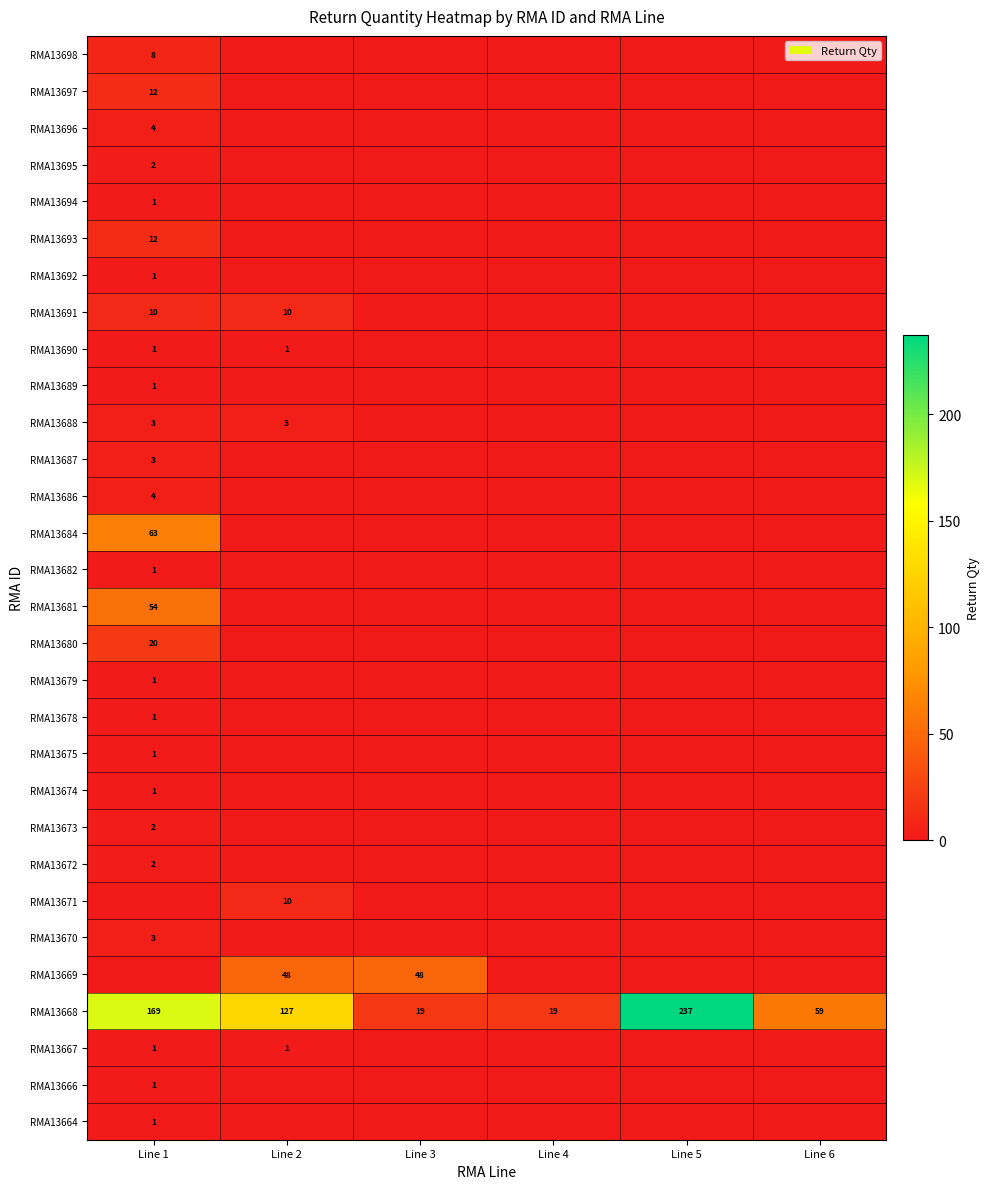

Which series has the largest total across all categories?

RMA13668